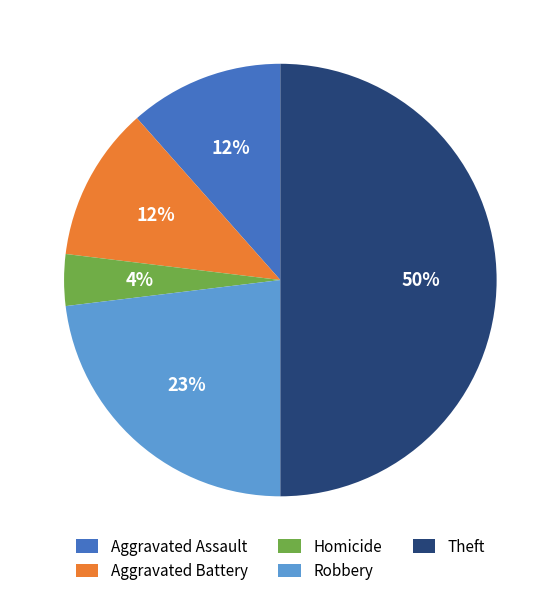

True or false: Homicide accounts for 4% of the total.

True